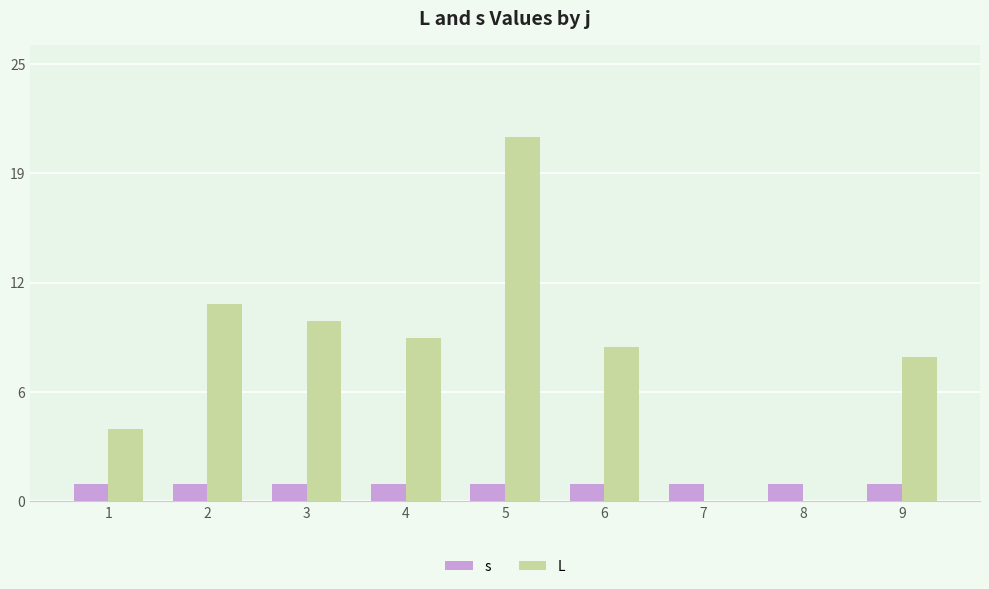

What are all the series names shown in the legend?

s, L